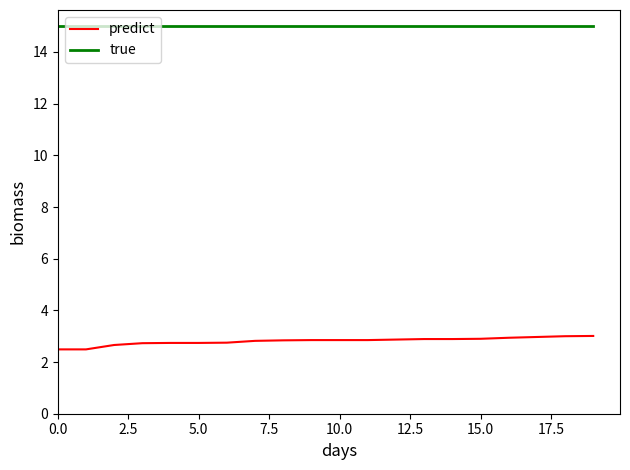

Which series has the largest total across all categories?

true